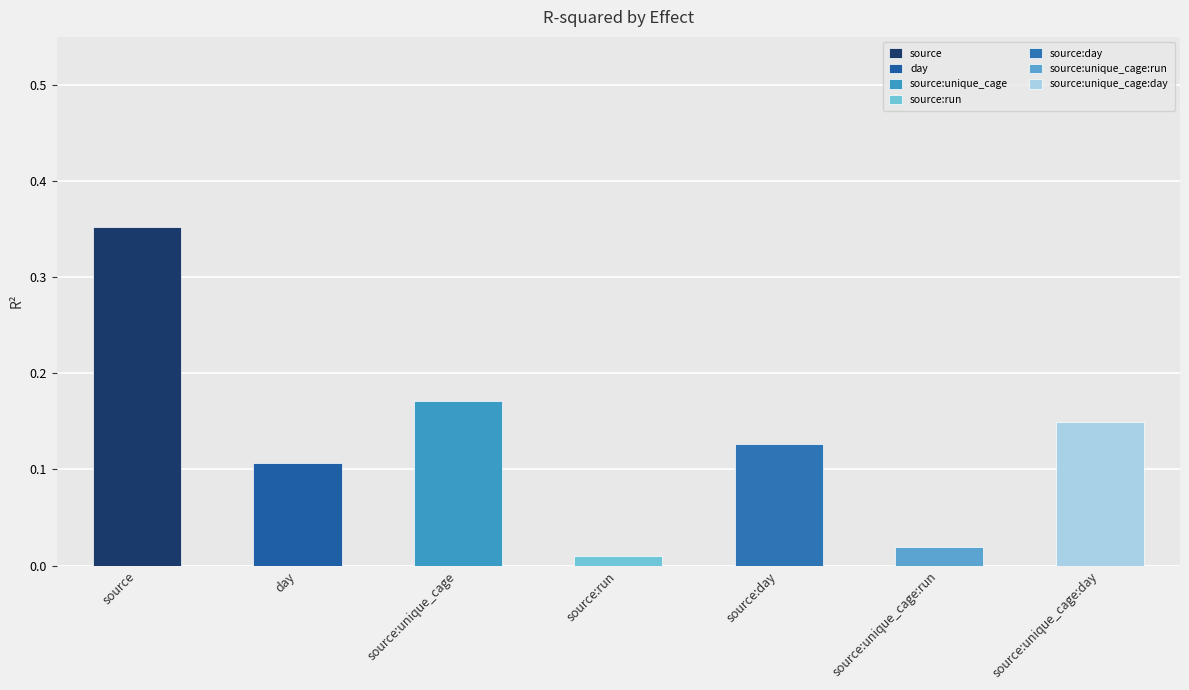

Between day and source:unique_cage:day, which is larger?

source:unique_cage:day